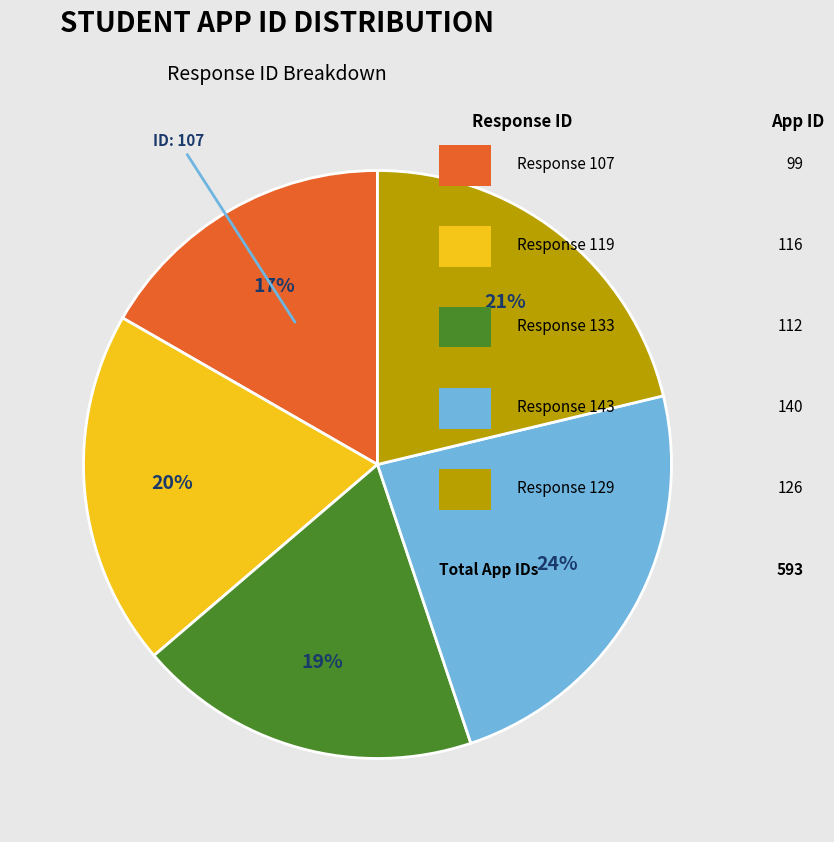

Is there any slice that represents more than half of the pie?

No